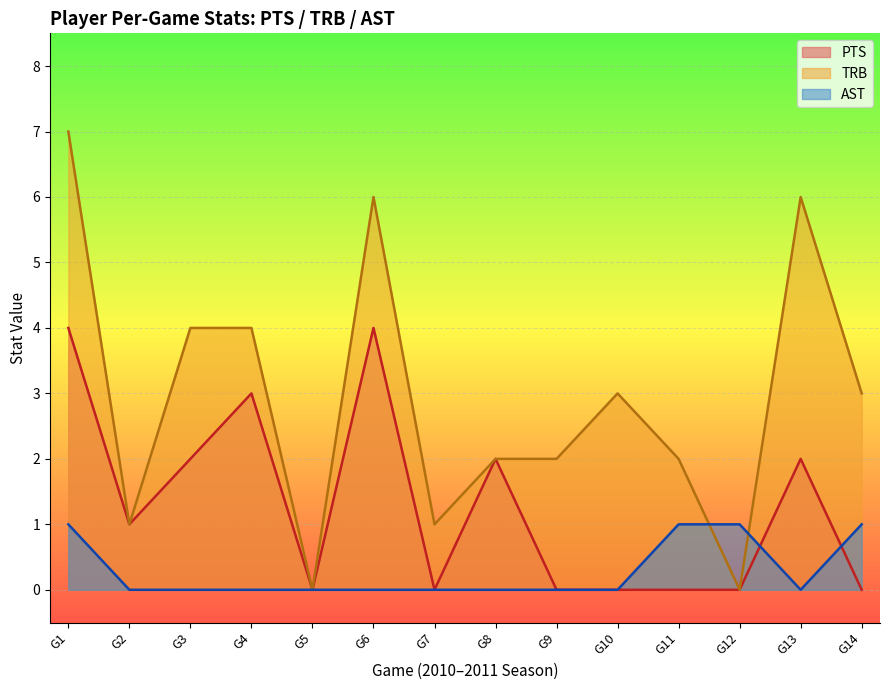

Rank the series by their maximum value, from highest to lowest.

TRB, PTS, AST